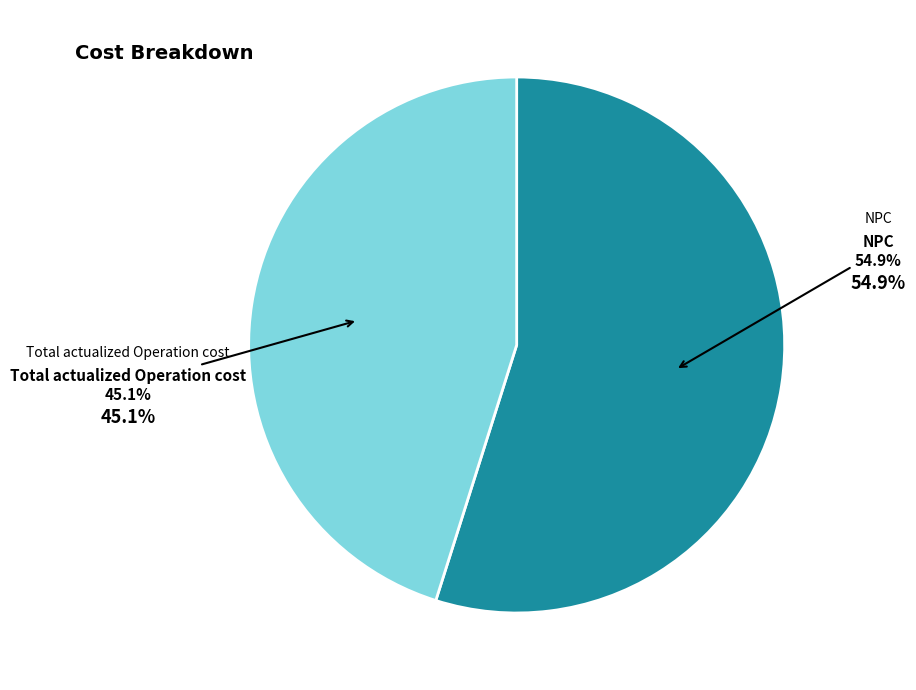

Is there a majority slice in this chart?

Yes